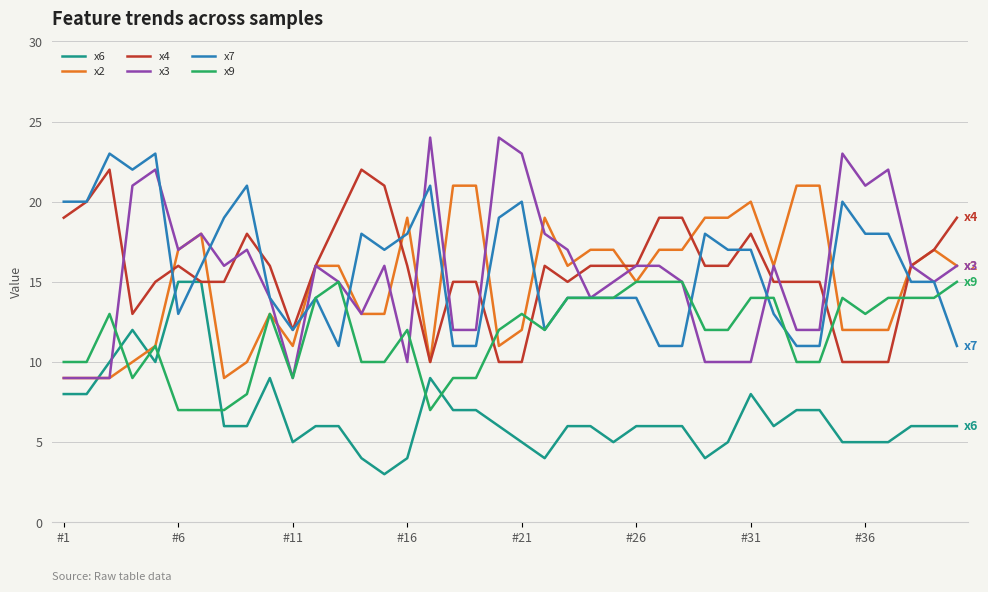

Which series has the largest range (max minus min)?

x3